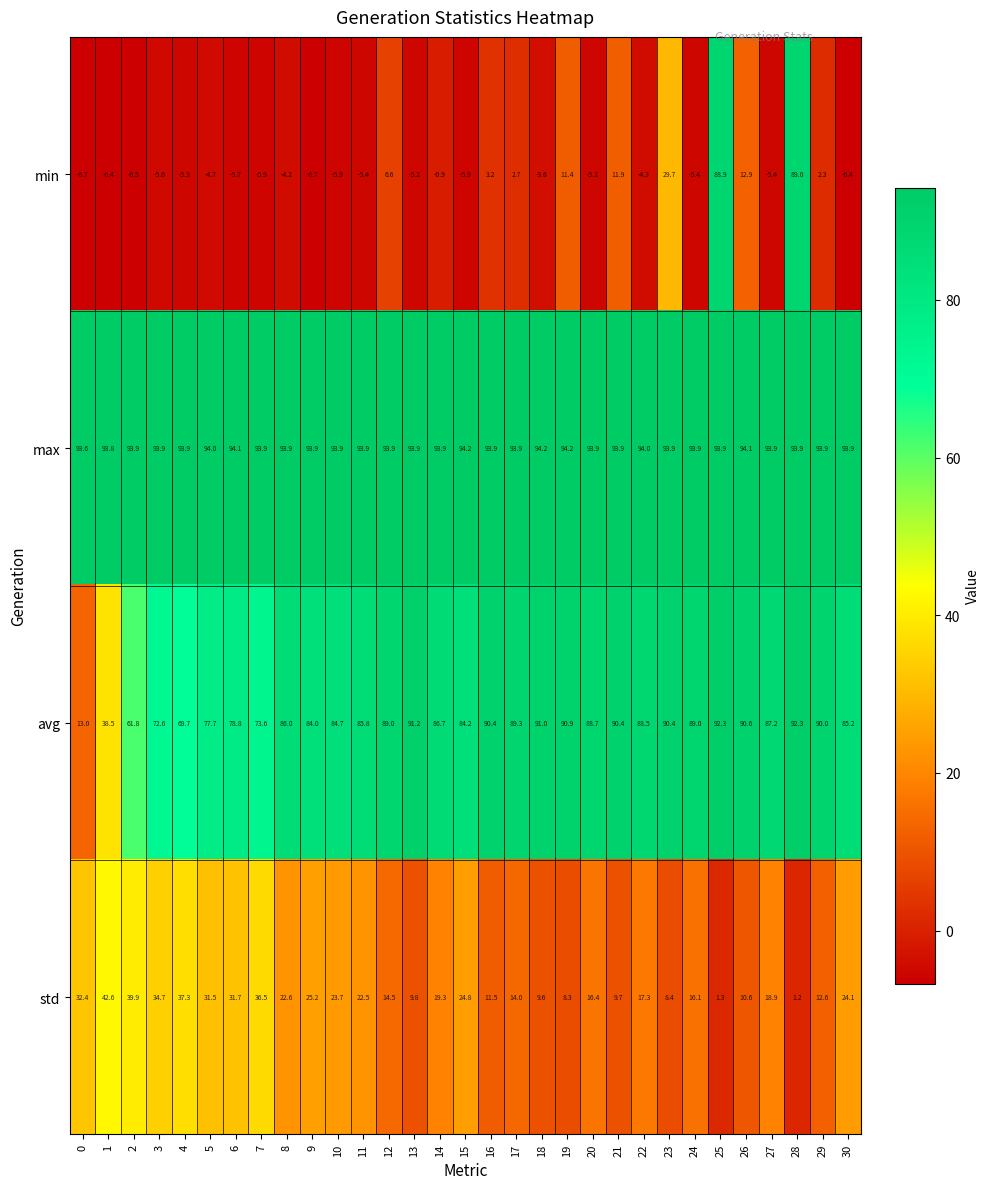

Is the value of std at 1 greater than the value of min at 15?

Yes